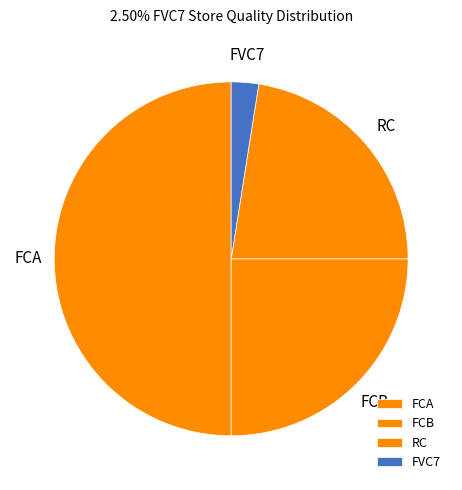

The FVC7 slice represents 2% of the pie. True or false?

True